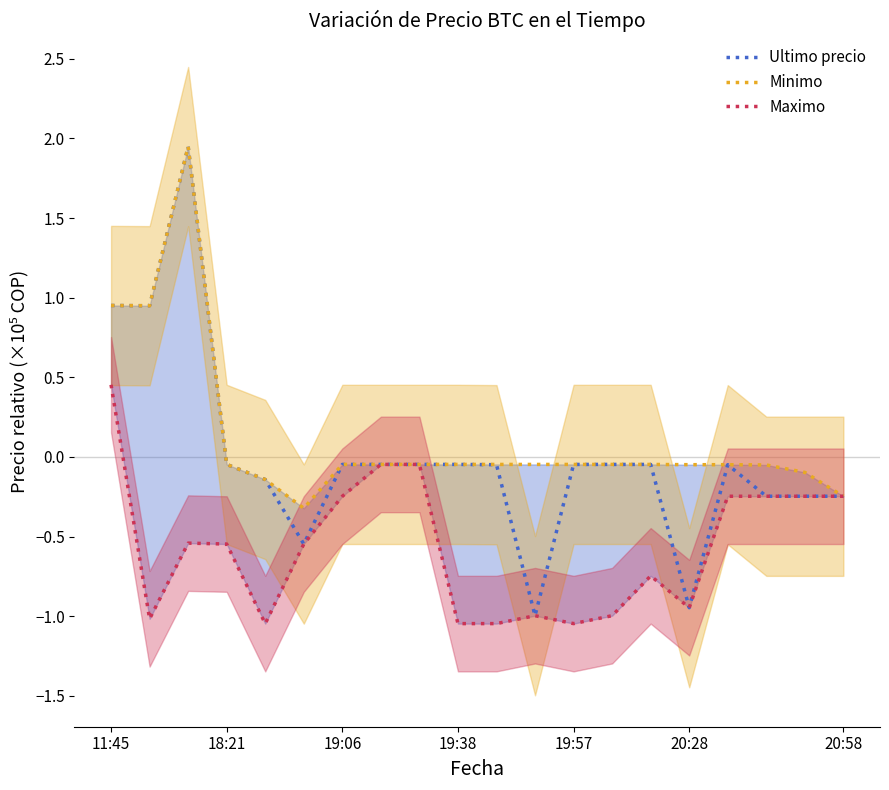

What is the difference between the maximum and minimum values in the Maximo series?

1.5